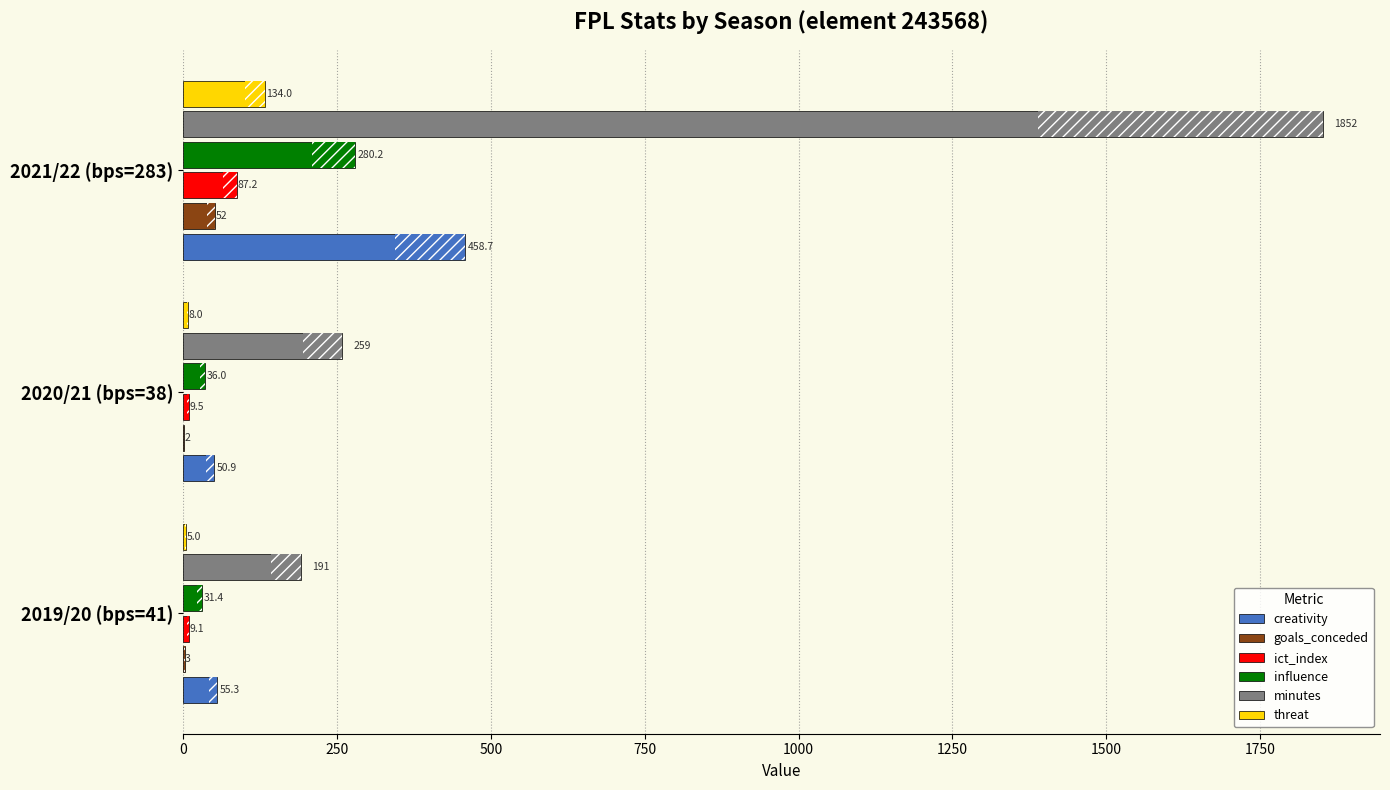

How many bars are there in each group?

6